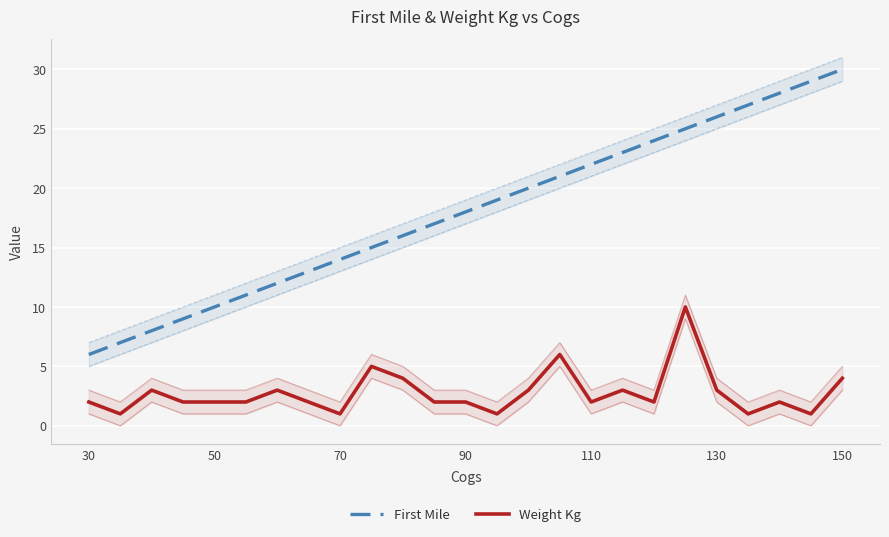

True or false: First Mile and Weight Kg intersect in this chart.

False